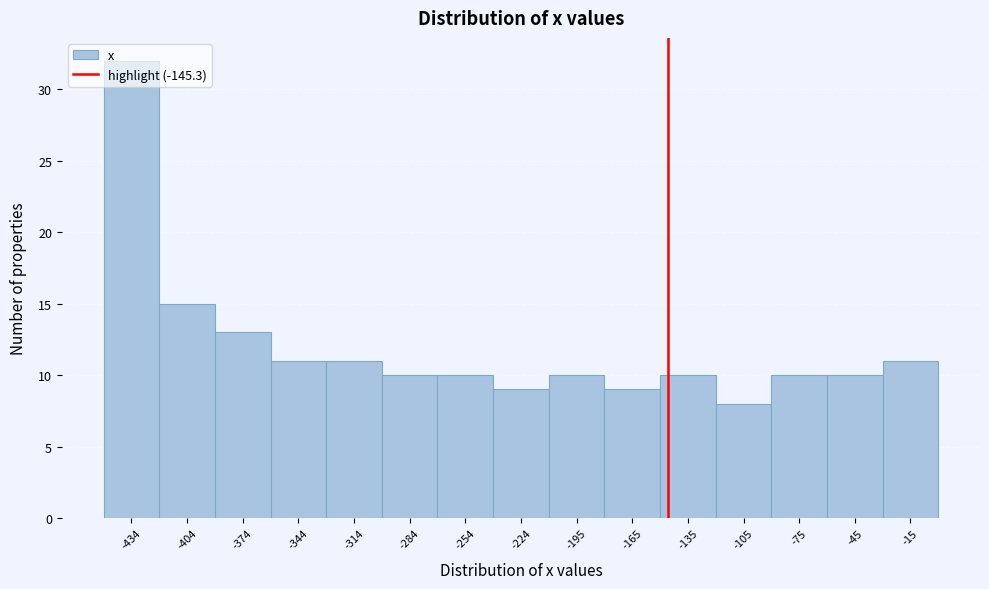

Reading left to right, list every bar in this chart as the range it spans on the x-axis followed by its height. Neither the bar edges nor the heights are printed on the chart, so give them approximately, as read against the axes.

-450 to -420: 32
-420 to -390: 15
-390 to -360: 13
-360 to -330: 11
-330 to -300: 11
-300 to -270: 10
-270 to -240: 10
-240 to -210: 9
-210 to -180: 10
-180 to -150: 9
-150 to -120: 10
-120 to -90: 8
-90 to -60: 10
-60 to -30: 10
-30 to 0: 11